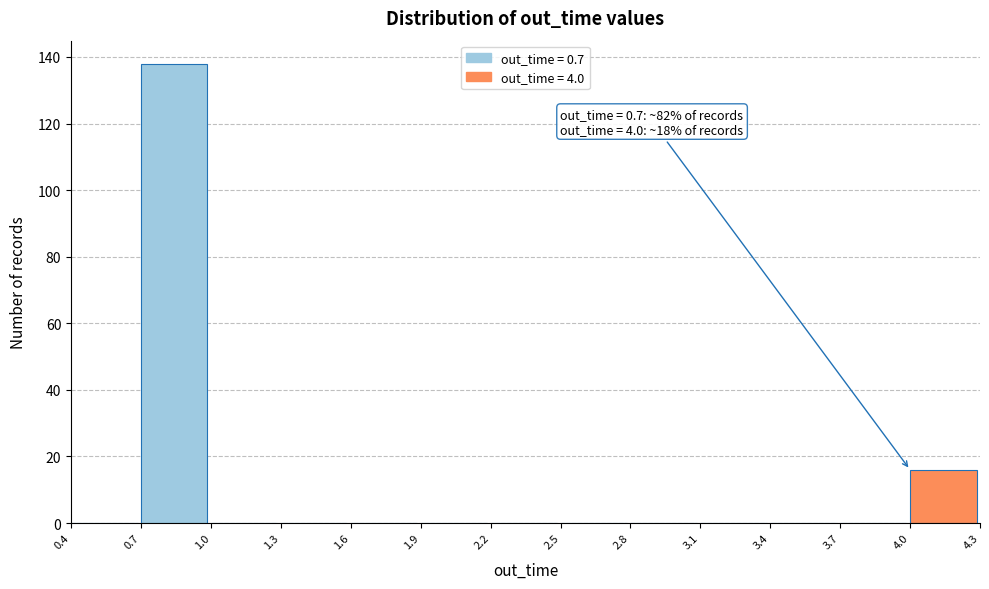

Over which range of the x-axis is the bar tallest?

0.7 to 1.0